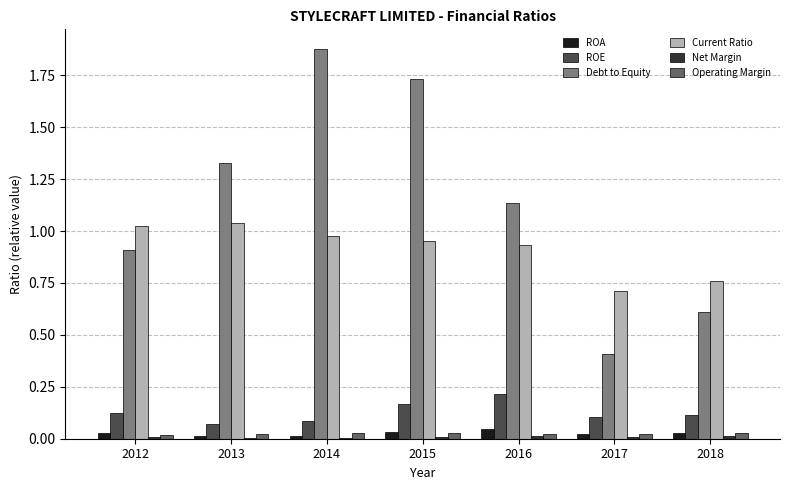

How many ROE values are between 0 and 1?

7